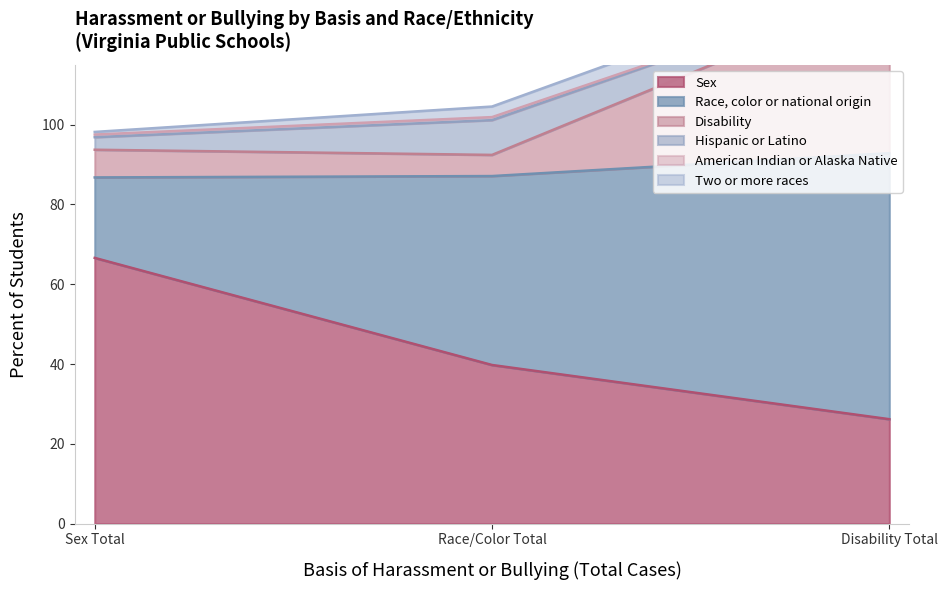

What is the label of the 3rd point from the left?

Disability Total